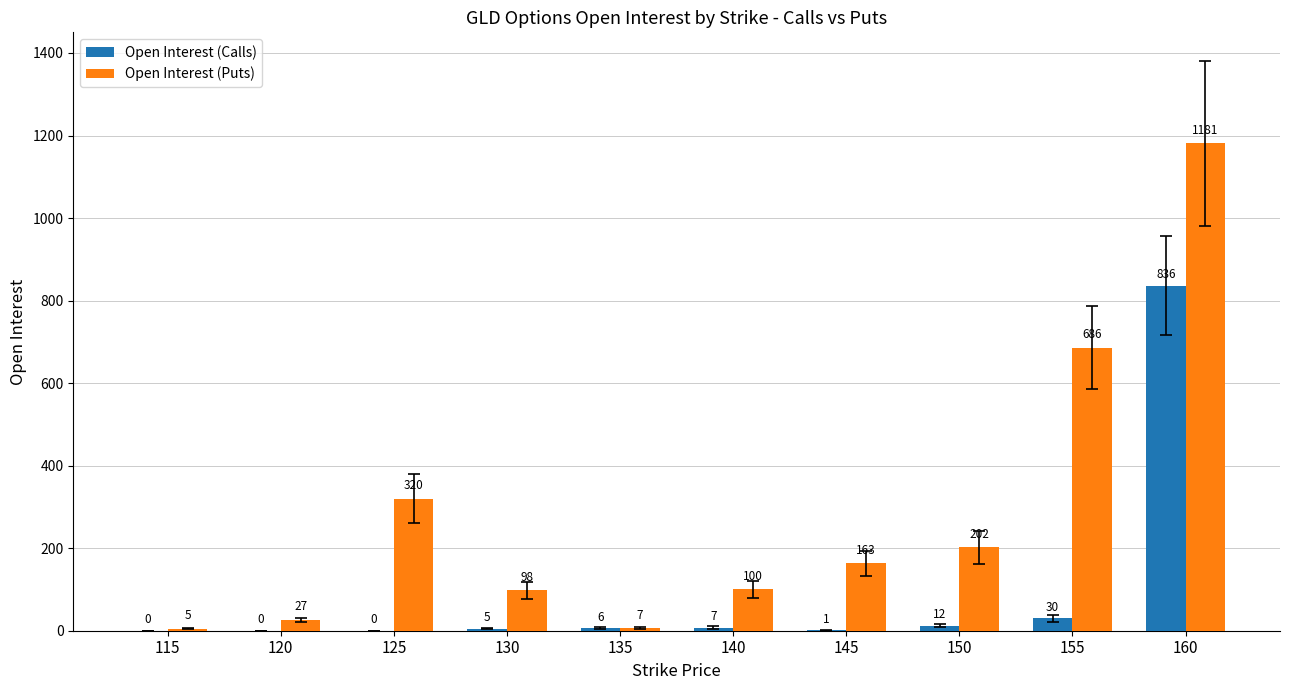

What is the sum of the Open Interest (Calls) values at 160 and 145?

837